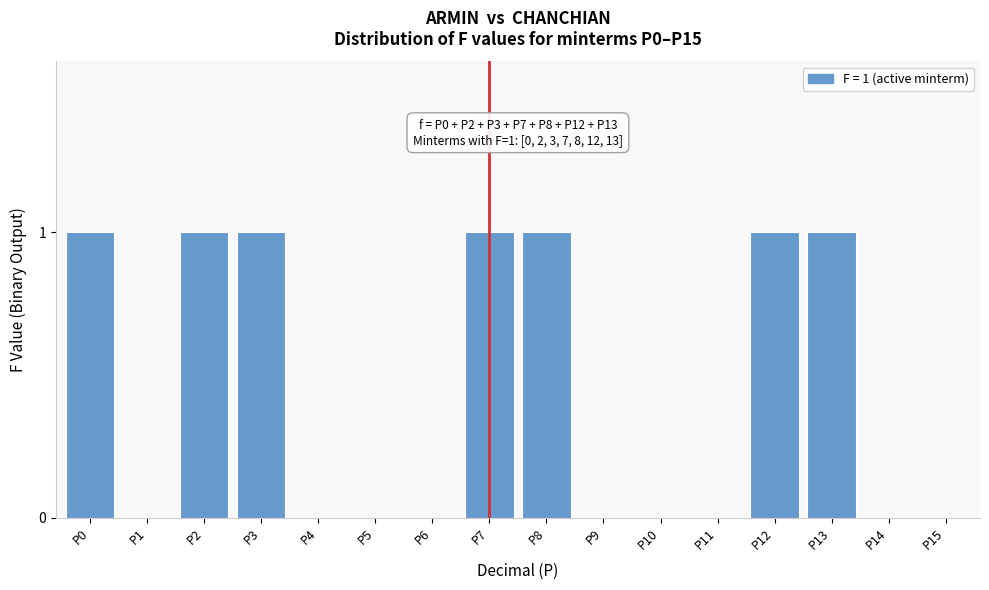

Reading left to right, extract all data points from this chart.

P0=1	P1=0	P2=1	P3=1	P4=0	P5=0	P6=0	P7=1	P8=1	P9=0	P10=0	P11=0	P12=1	P13=1	P14=0	P15=0